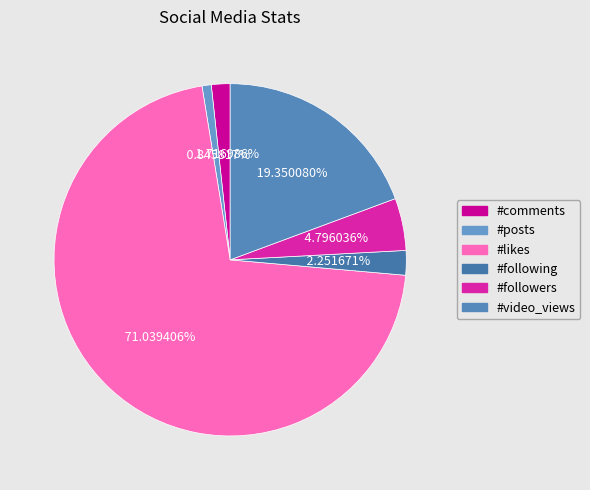

Count the number of slices in the pie.

6